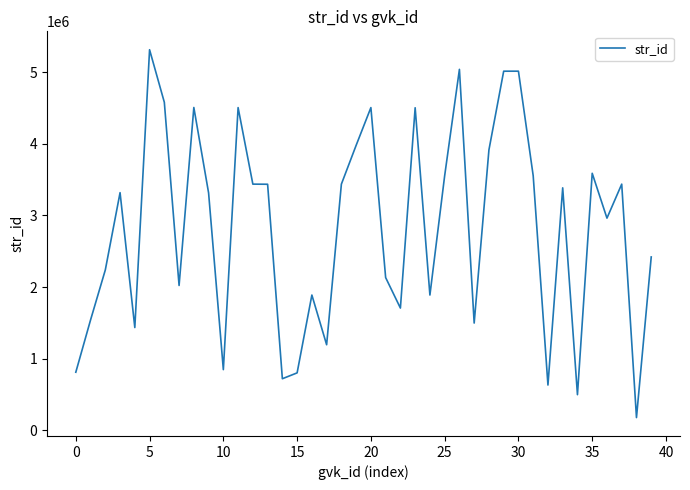

What is the maximum value shown in the chart?

5312502